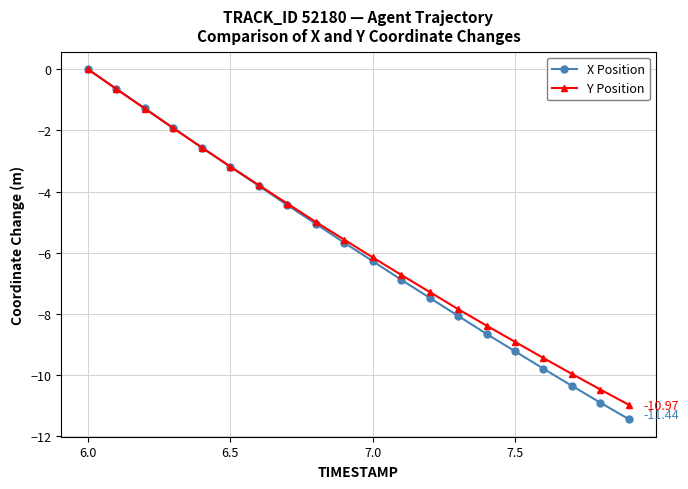

True or false: X Position has more than 2 points higher than both neighbors.

False